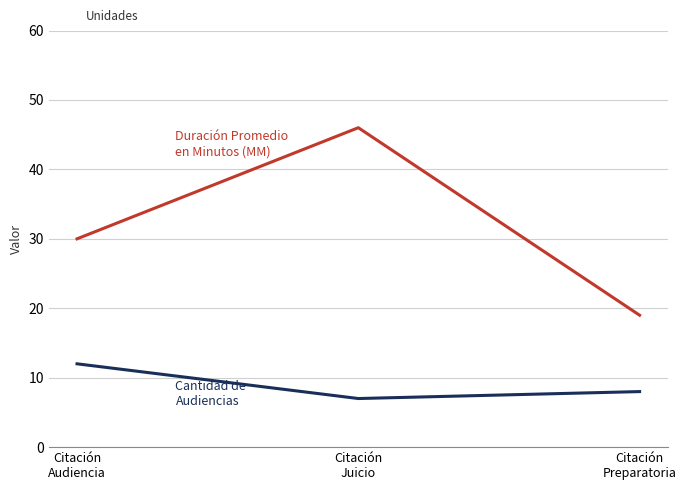

What is the difference between the highest and lowest values at Citación
Audiencia?

18